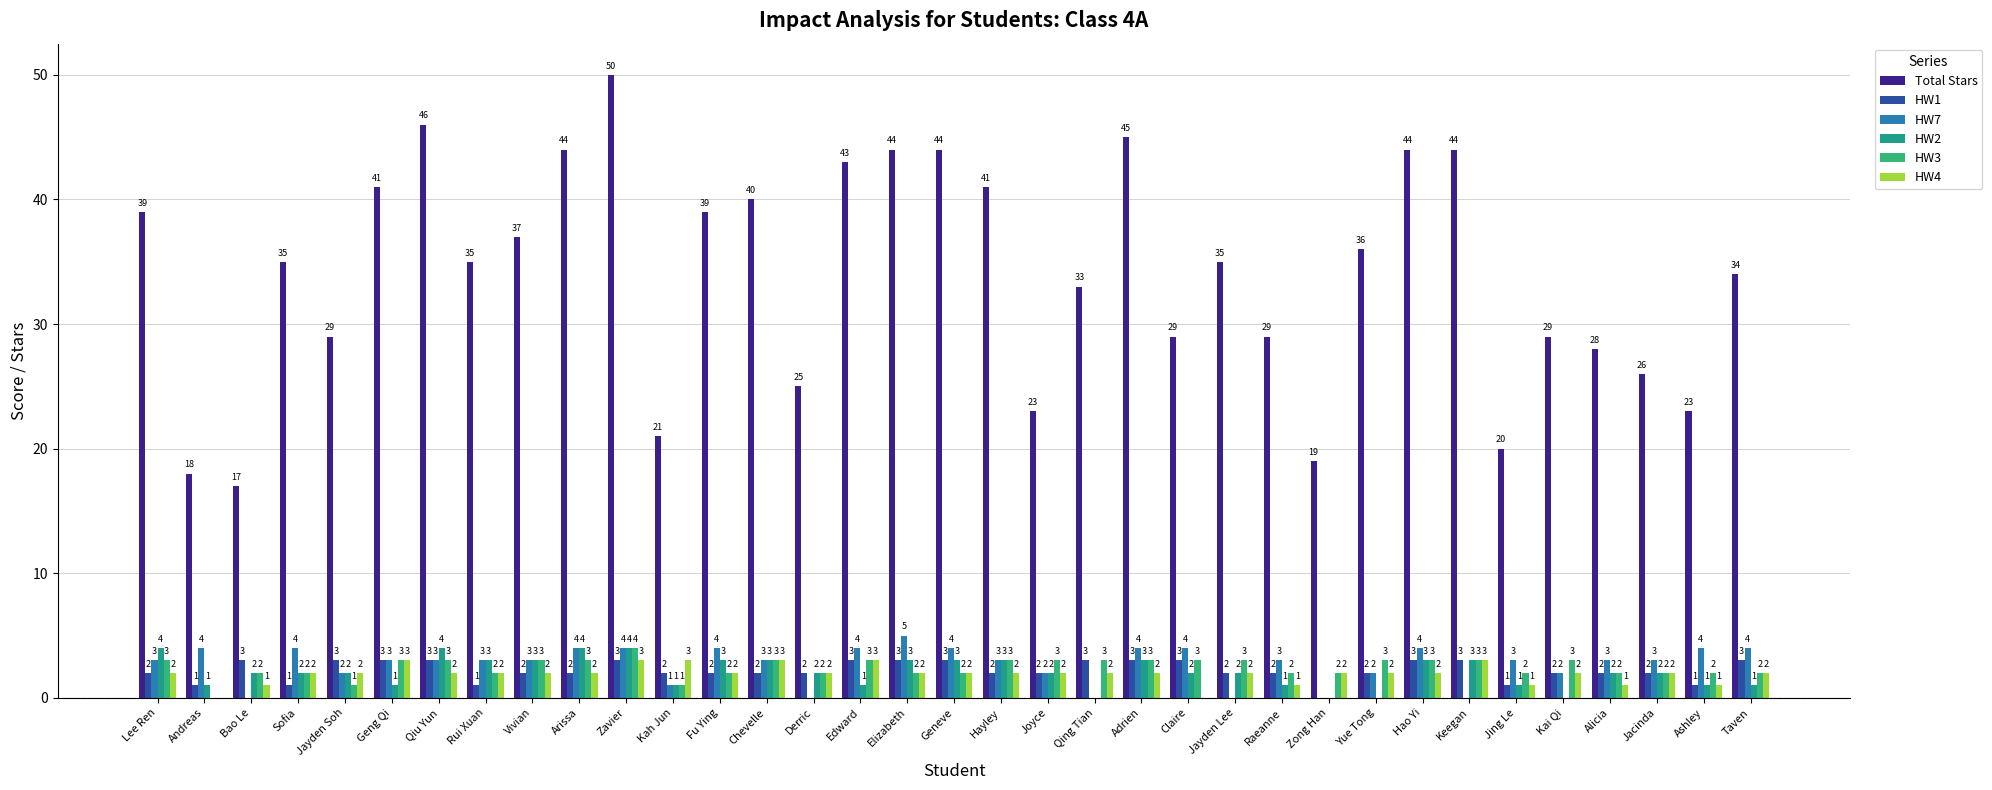

The HW2 series shows 1 at Claire. True or false?

False